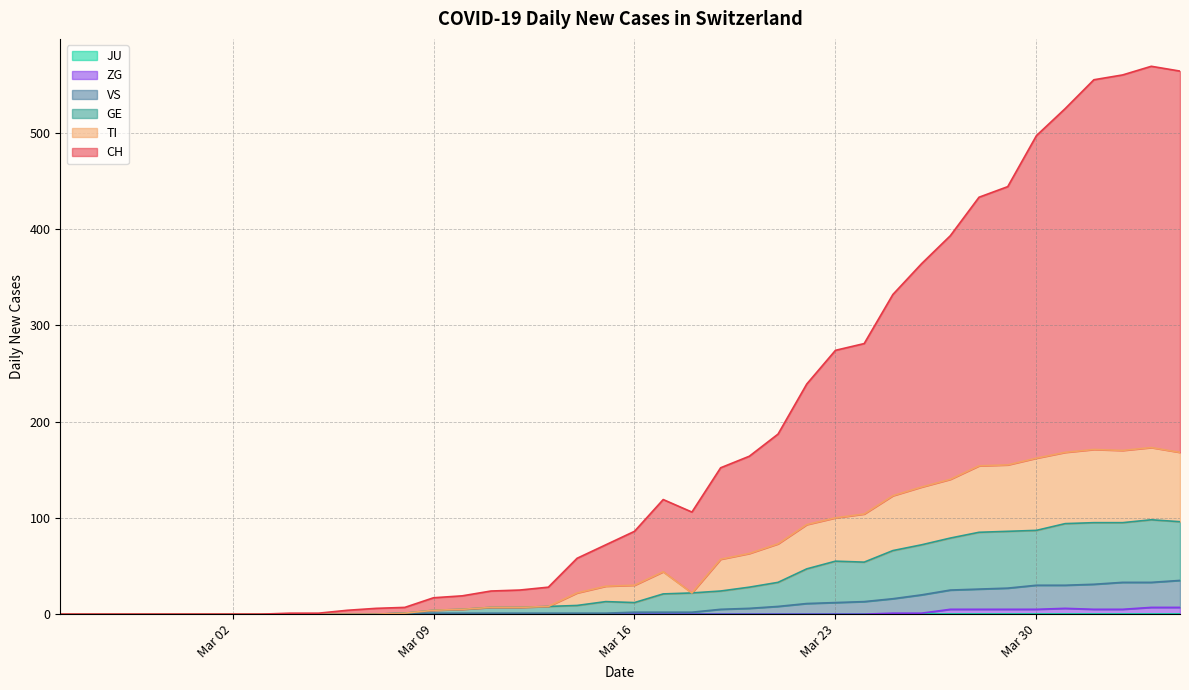

True or false: VS and CH intersect in this chart.

False